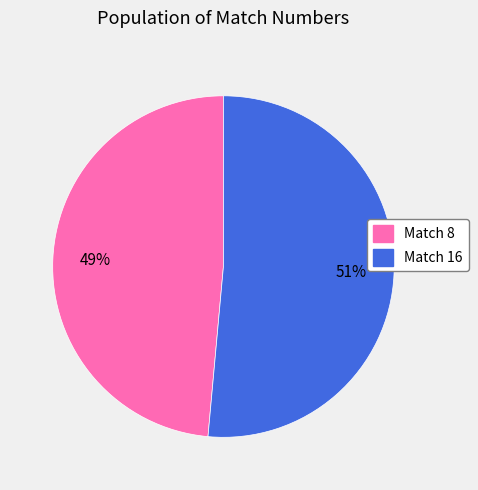

Is there a majority slice in this chart?

Yes